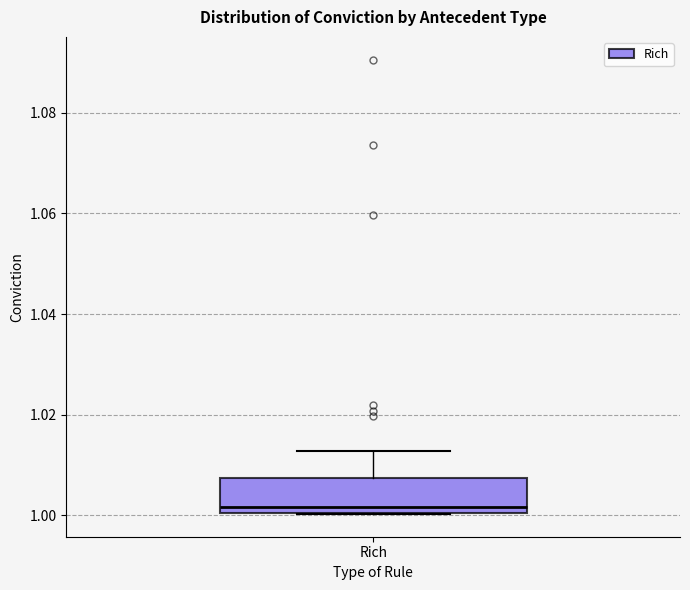

Transcribe this box plot: give where the median line is, the range the box spans, and where the two whiskers end, as read against the y-axis. The values are not printed on the chart, so give them approximately, as read against the axis.

median 1.002, box 1.000 to 1.008, whiskers 1.000 to 1.012